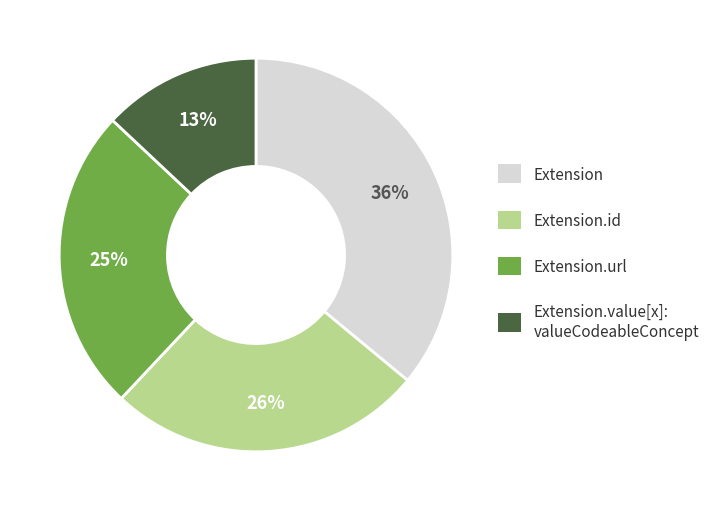

True or false: Extension accounts for 41% of the total.

False